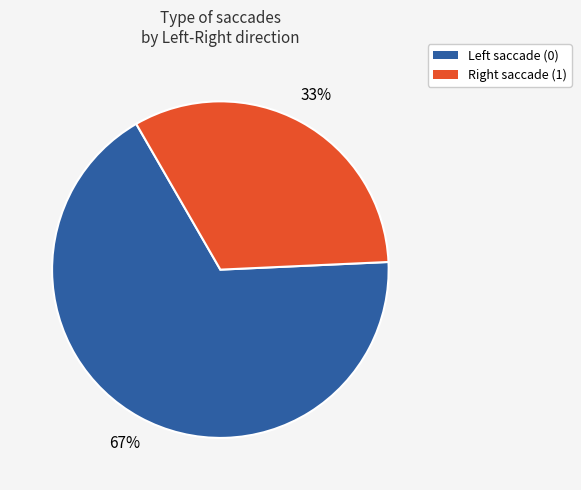

Which slice is the smallest?

Right saccade (1)